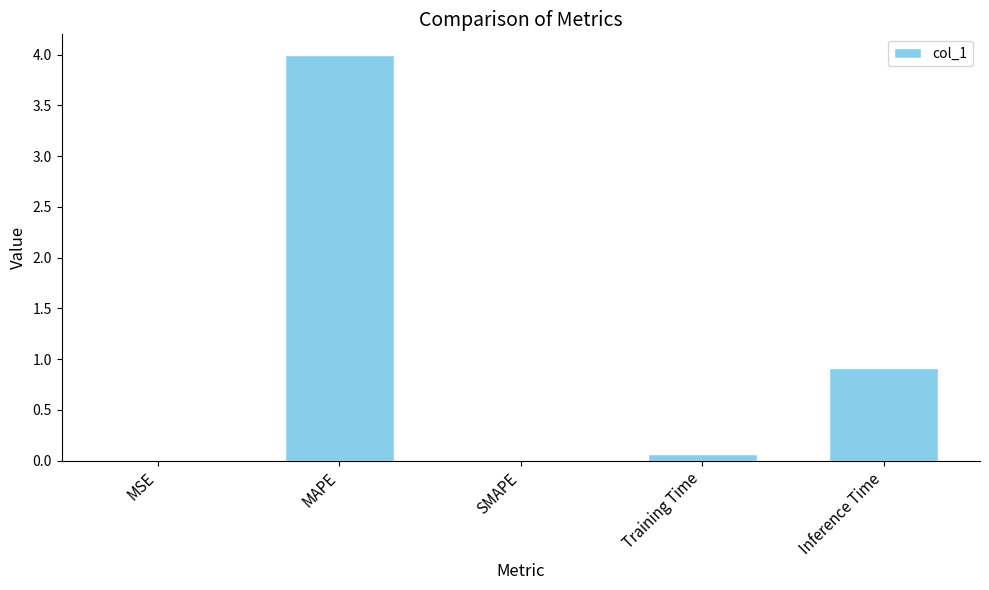

How many categories are shown in the chart?

5